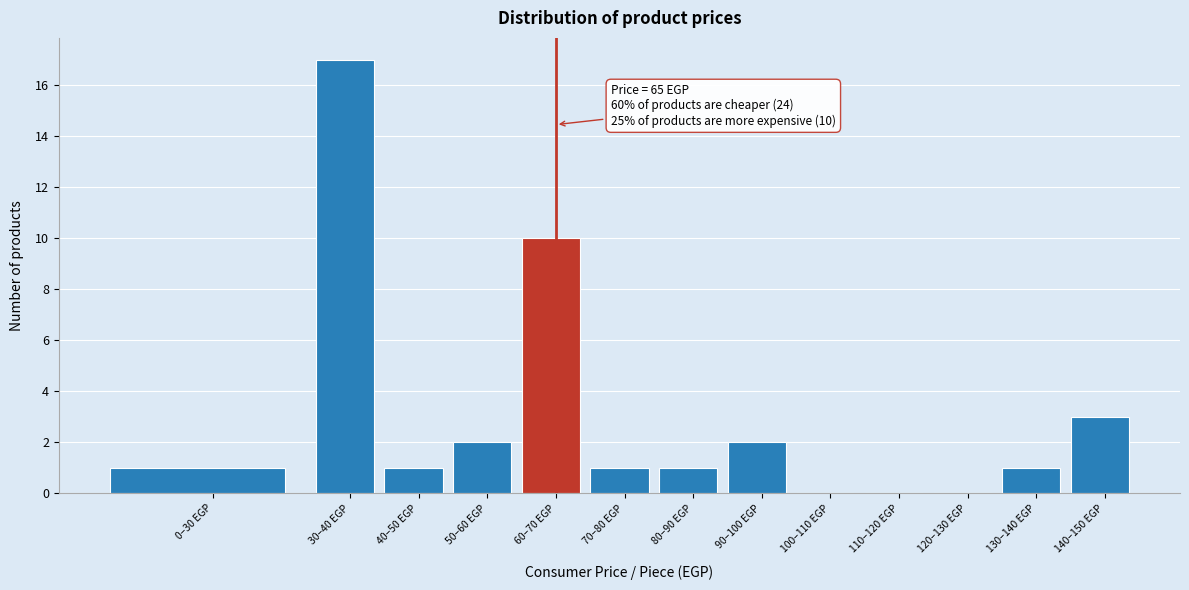

Reading right to left, list all the values displayed in this chart.

140–150 EGP=3	130–140 EGP=1	120–130 EGP=0	110–120 EGP=0	100–110 EGP=0	90–100 EGP=2	80–90 EGP=1	70–80 EGP=1	60–70 EGP=10	50–60 EGP=2	40–50 EGP=1	30–40 EGP=17	0–30 EGP=1